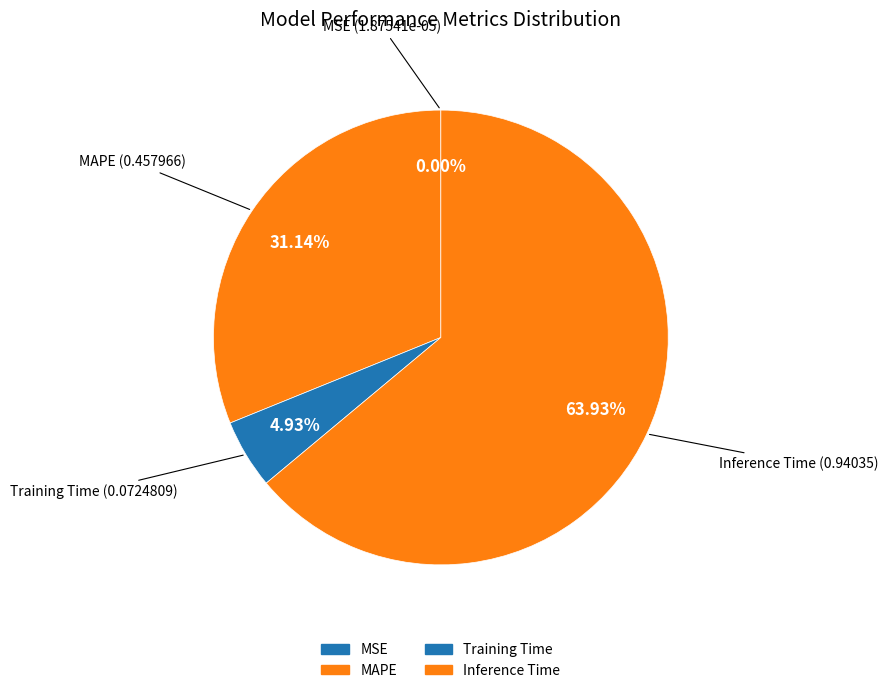

Count the number of slices in the pie.

4